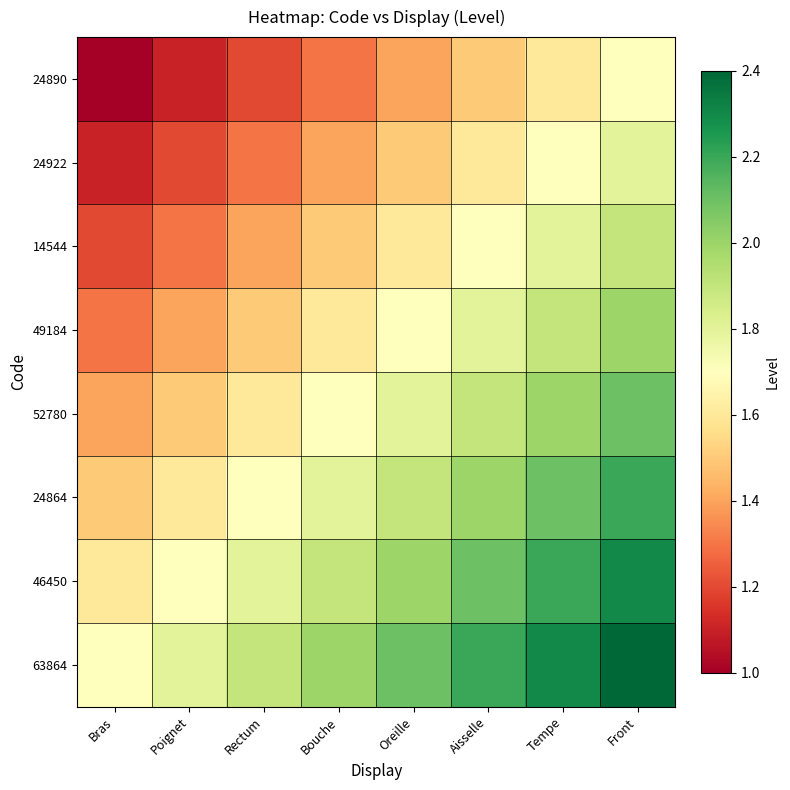

Between Poignet and Tempe, which is larger?

Tempe